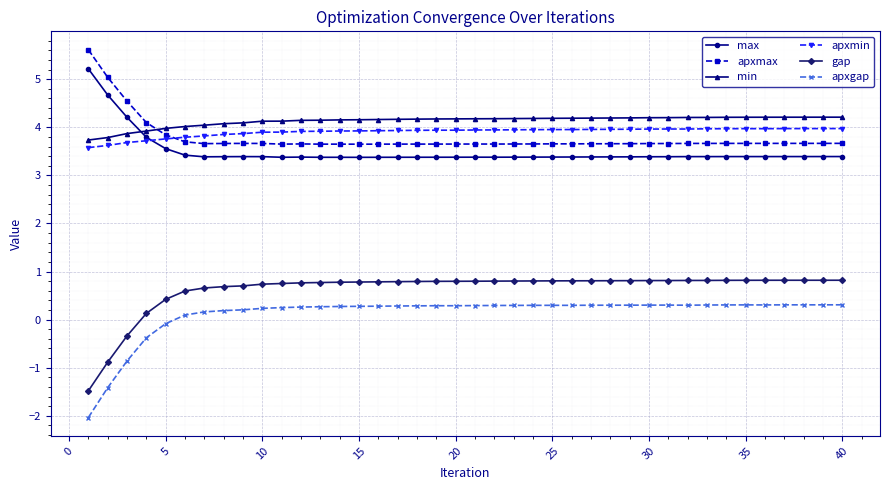

How many intersections are there between max and min?

1